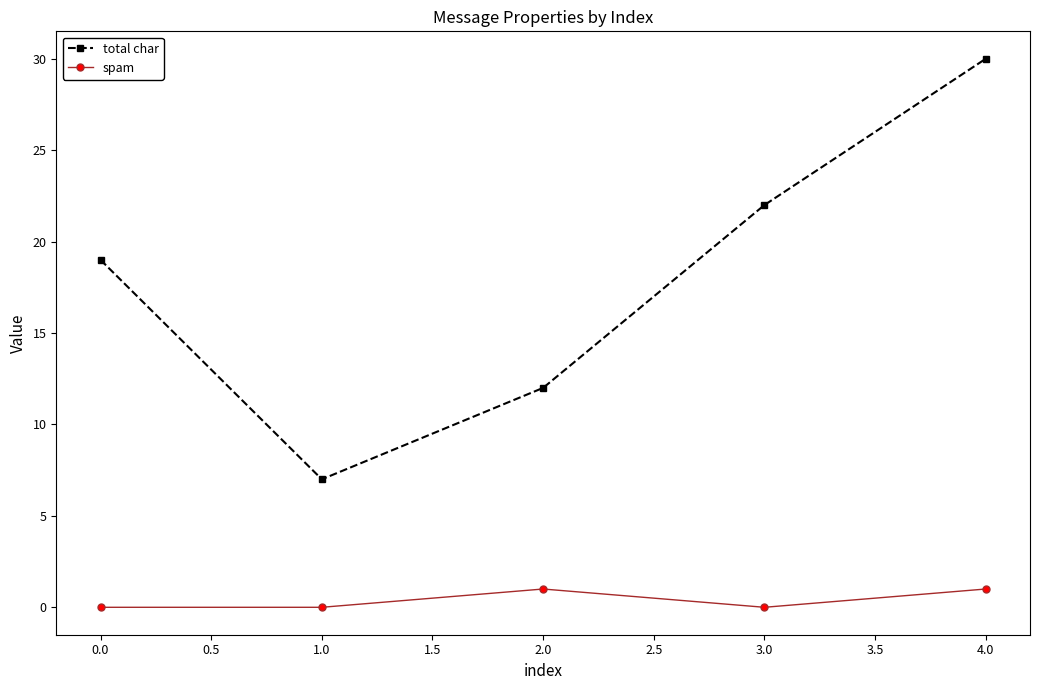

True or false: total char has a value of 7 at 0.0.

False